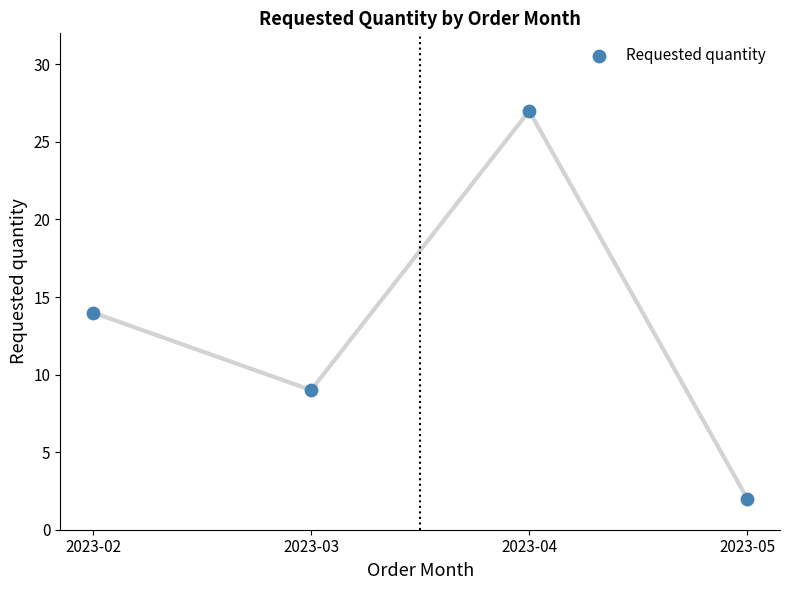

What is the average Y value?

13